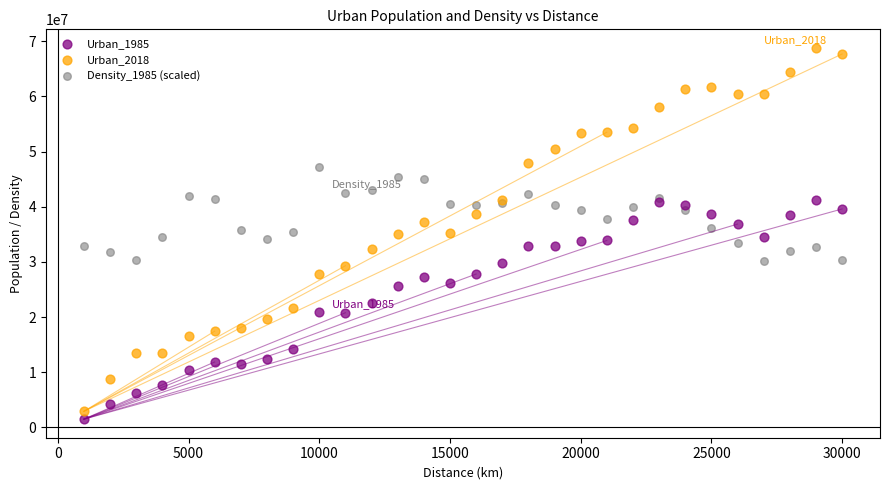

Which series has the largest Y range (max minus min)?

Urban_2018